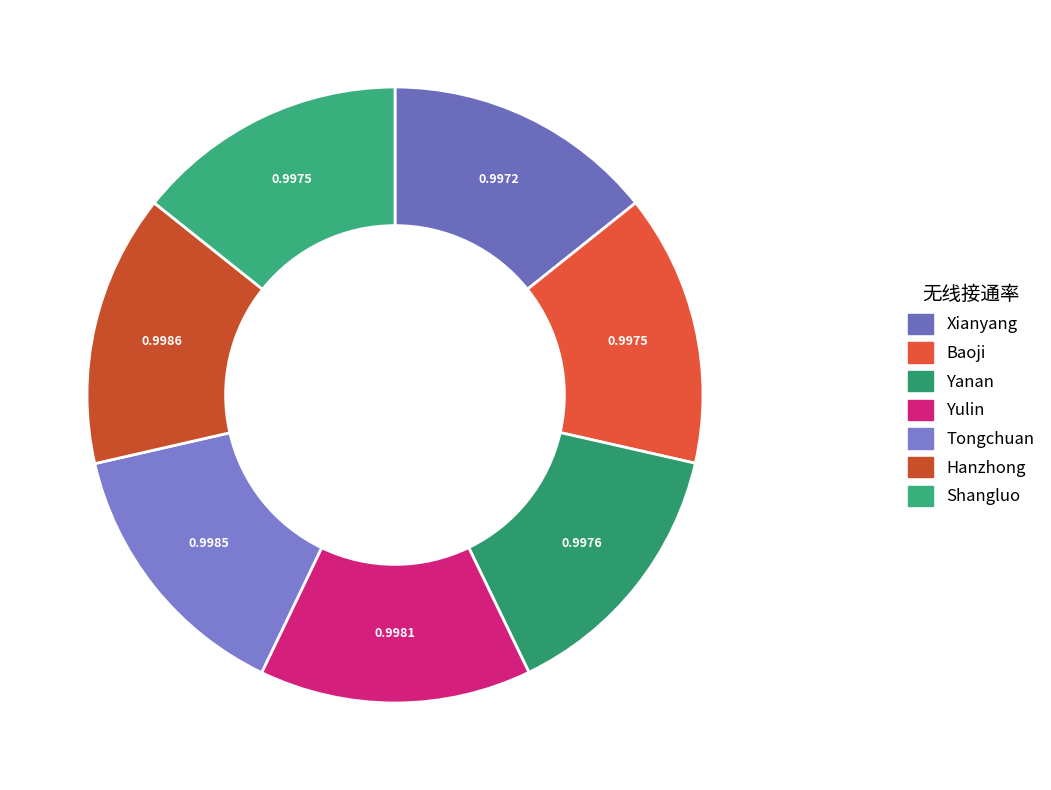

Count the number of slices in the pie.

7